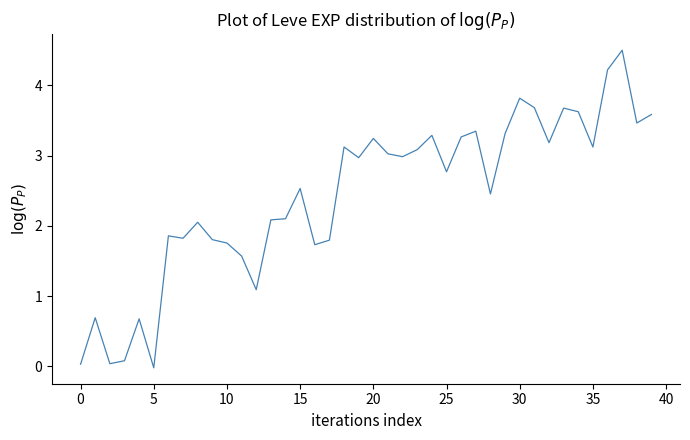

What is the maximum value shown in the chart?

4.5